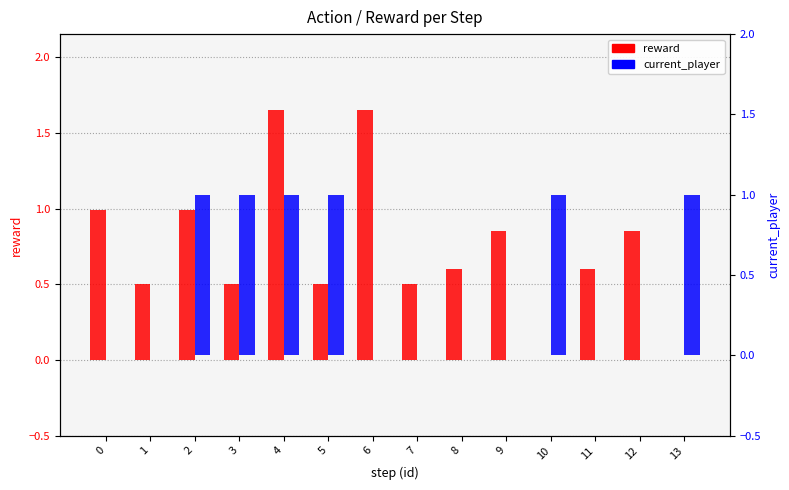

What is the difference between the maximum and minimum values in the reward series?

1.7